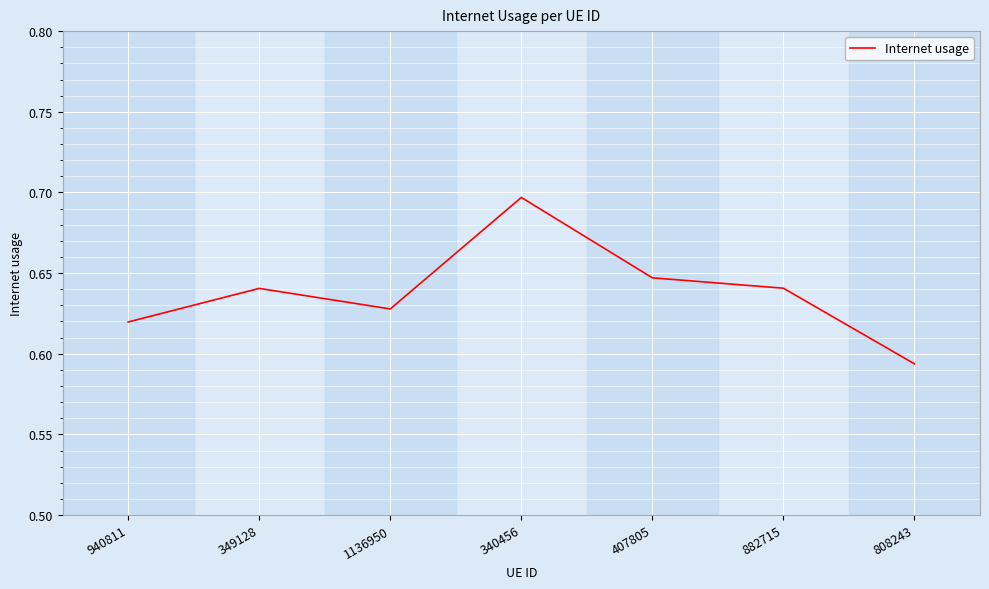

What position from the left is 808243?

7